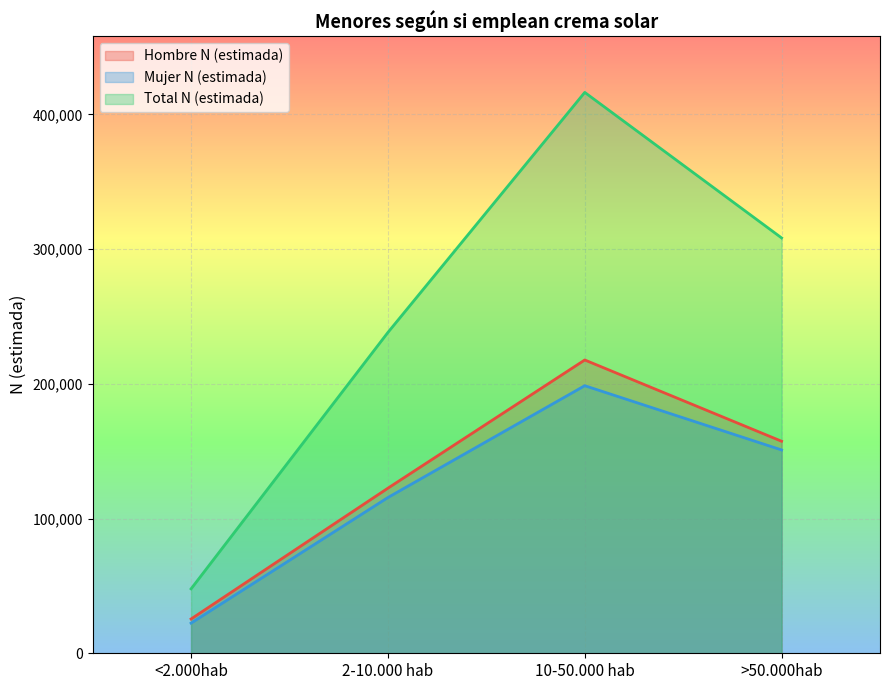

What is the sum of the Mujer N (estimada) values at >50.000hab and <2.000hab?

173316